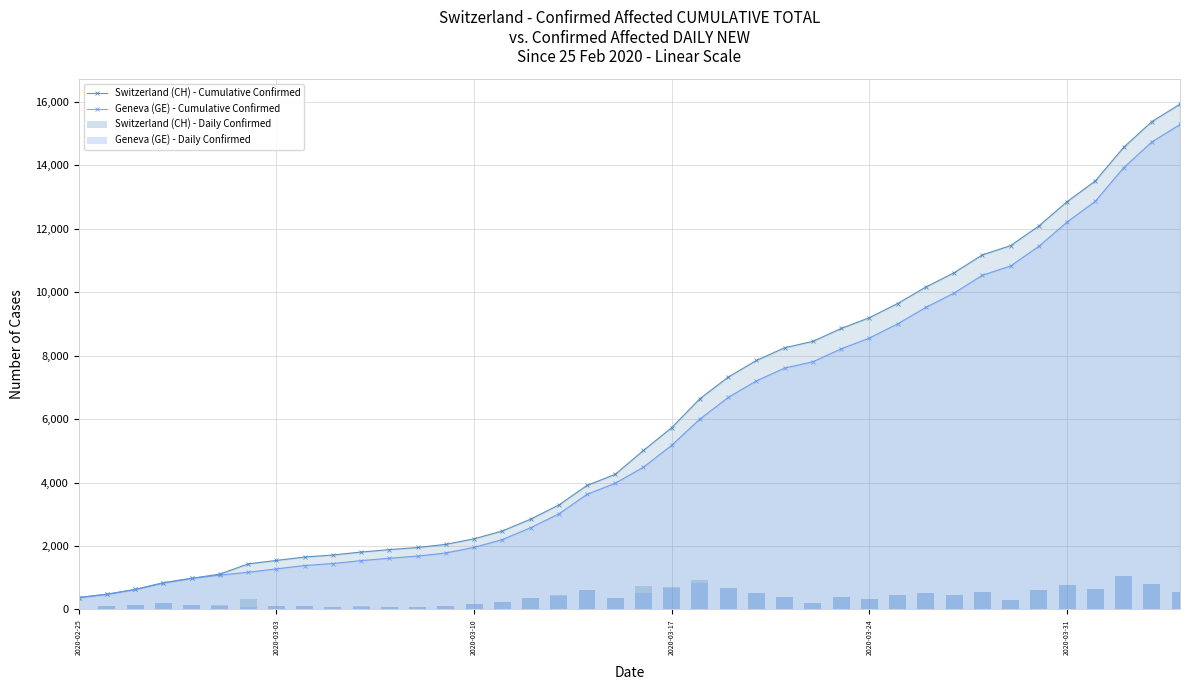

The value of Switzerland (CH) - Cumulative Confirmed at 2020-03-03 is 1544. True or false?

True